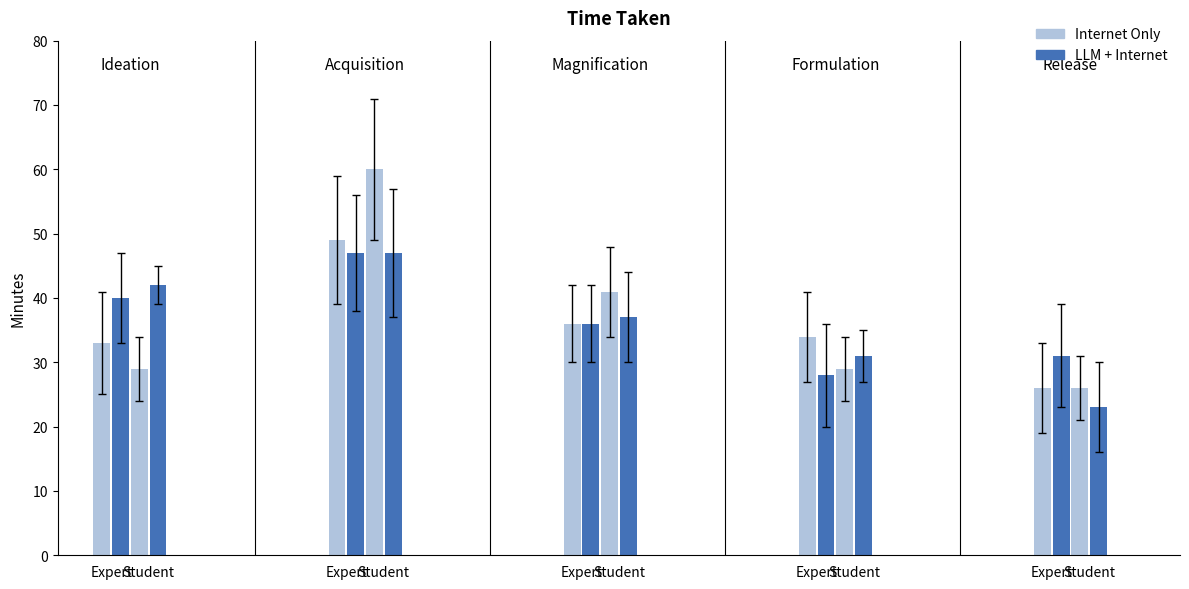

What are all the series names shown in the legend?

Internet Only, LLM + Internet